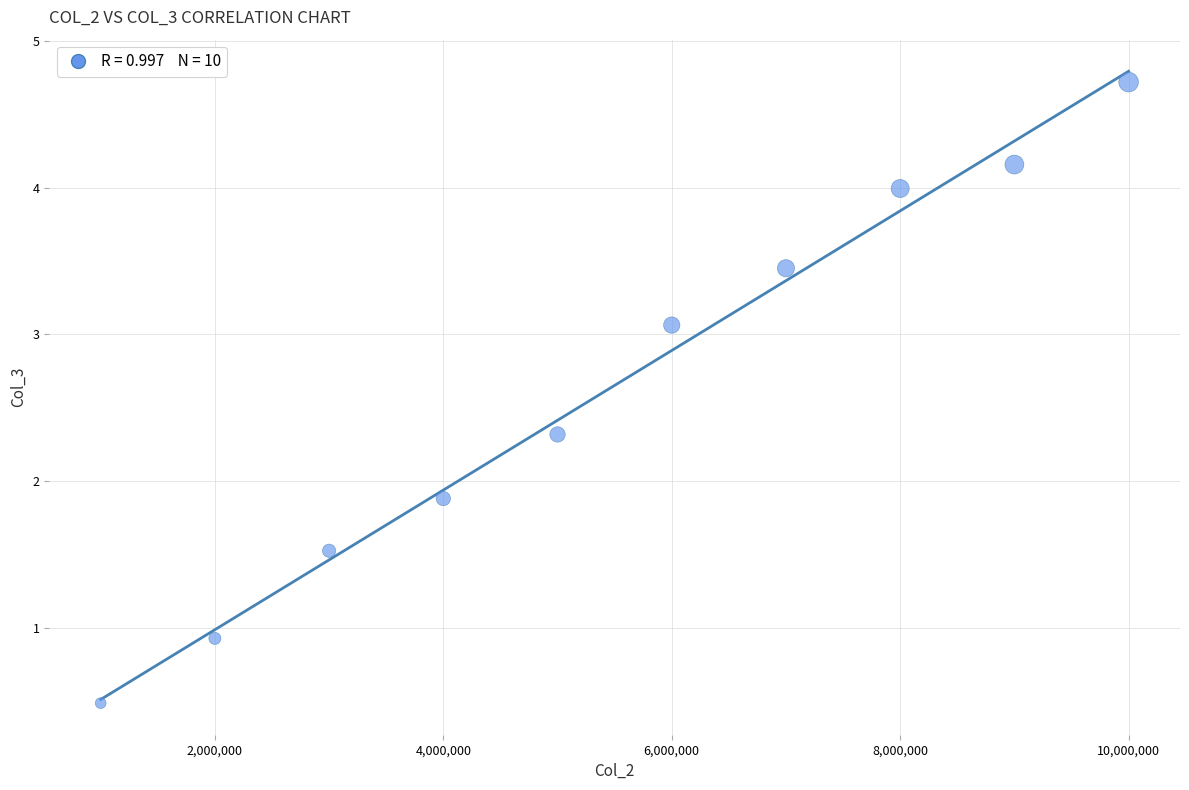

What Y value in the scatter plot is closest to 2?

1.9